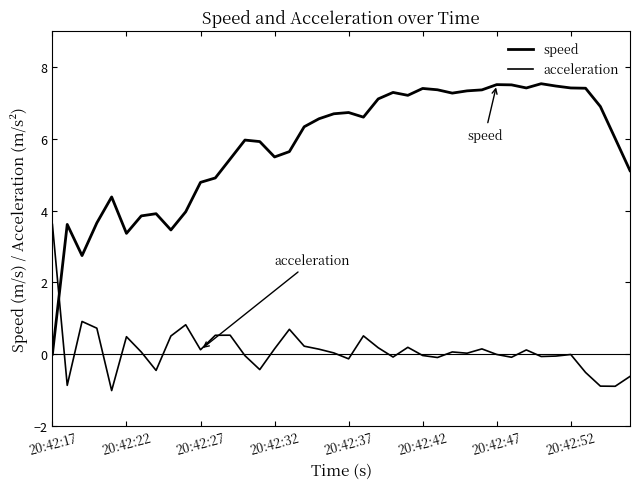

Does the chart have visible grid lines?

No